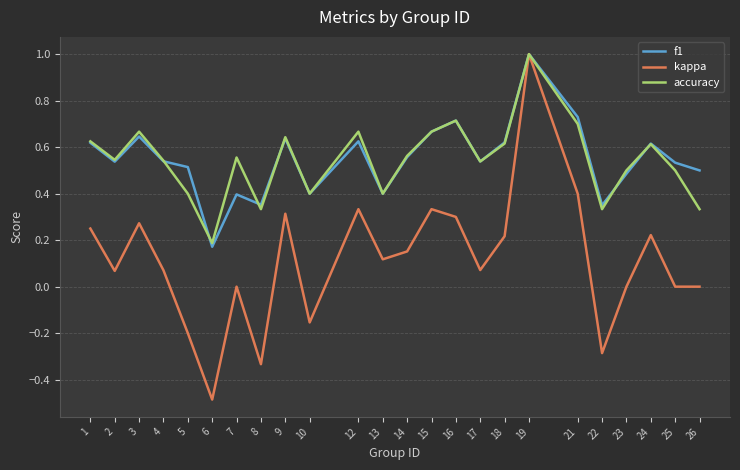

Which series has the widest spread of values?

kappa